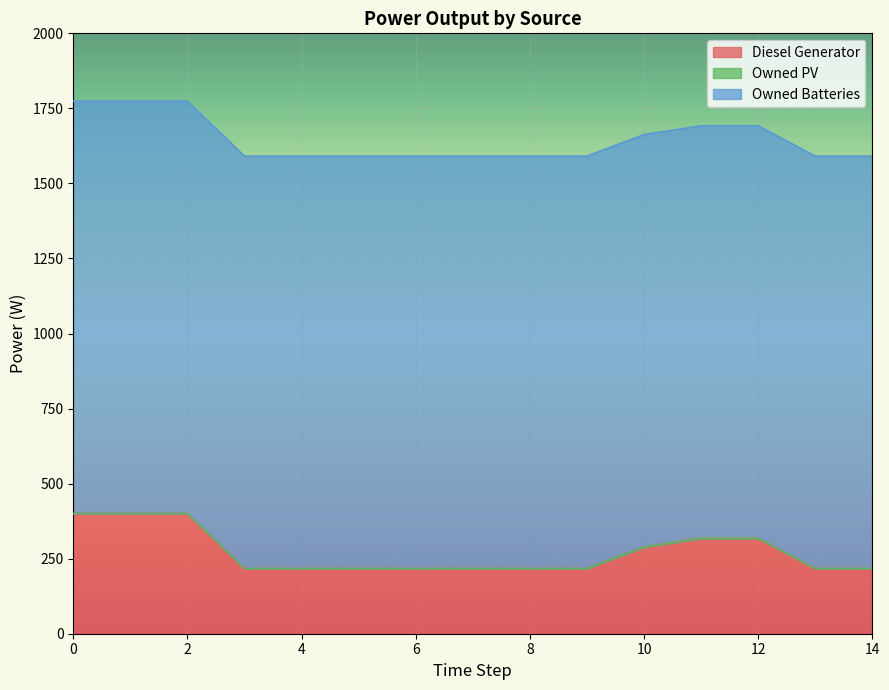

The value of Diesel Generator at 2 is 400. True or false?

True